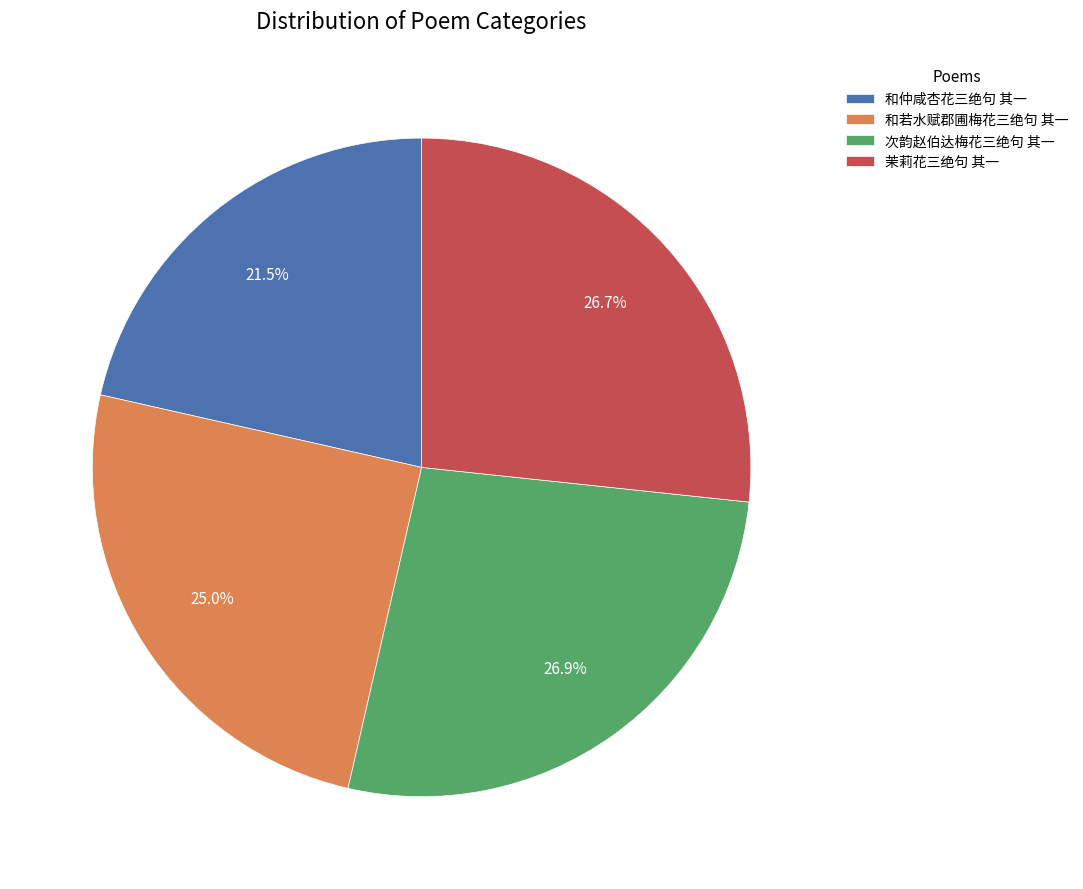

To the nearest percent, what is the difference between the 和仲咸杏花三绝句 其一 and 和若水赋郡圃梅花三绝句 其一 slice percentages?

3%